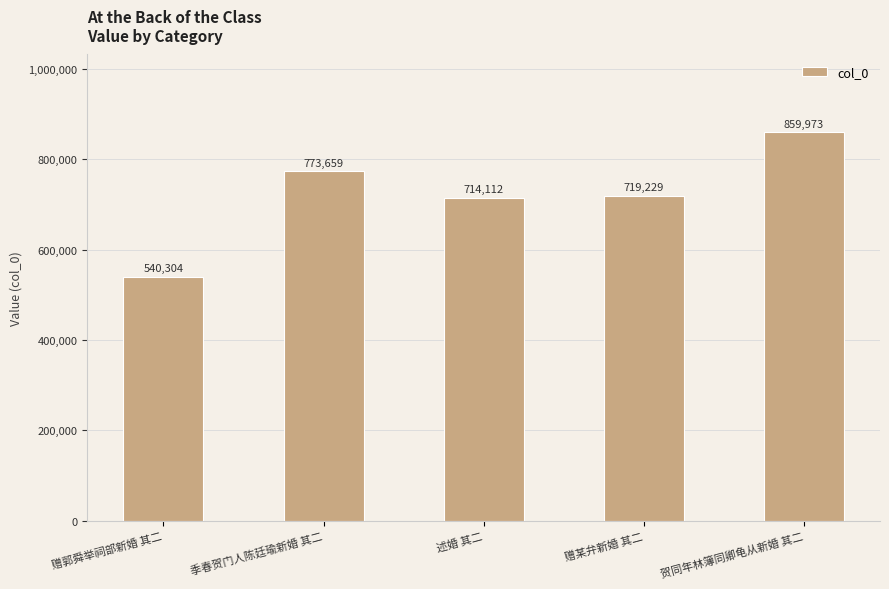

How many bars are there in total?

5